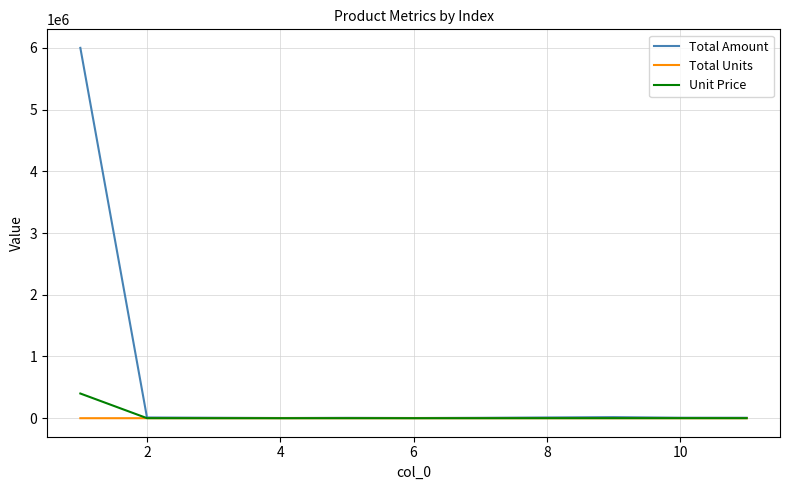

What are all the series names shown in the legend?

Total Amount, Total Units, Unit Price